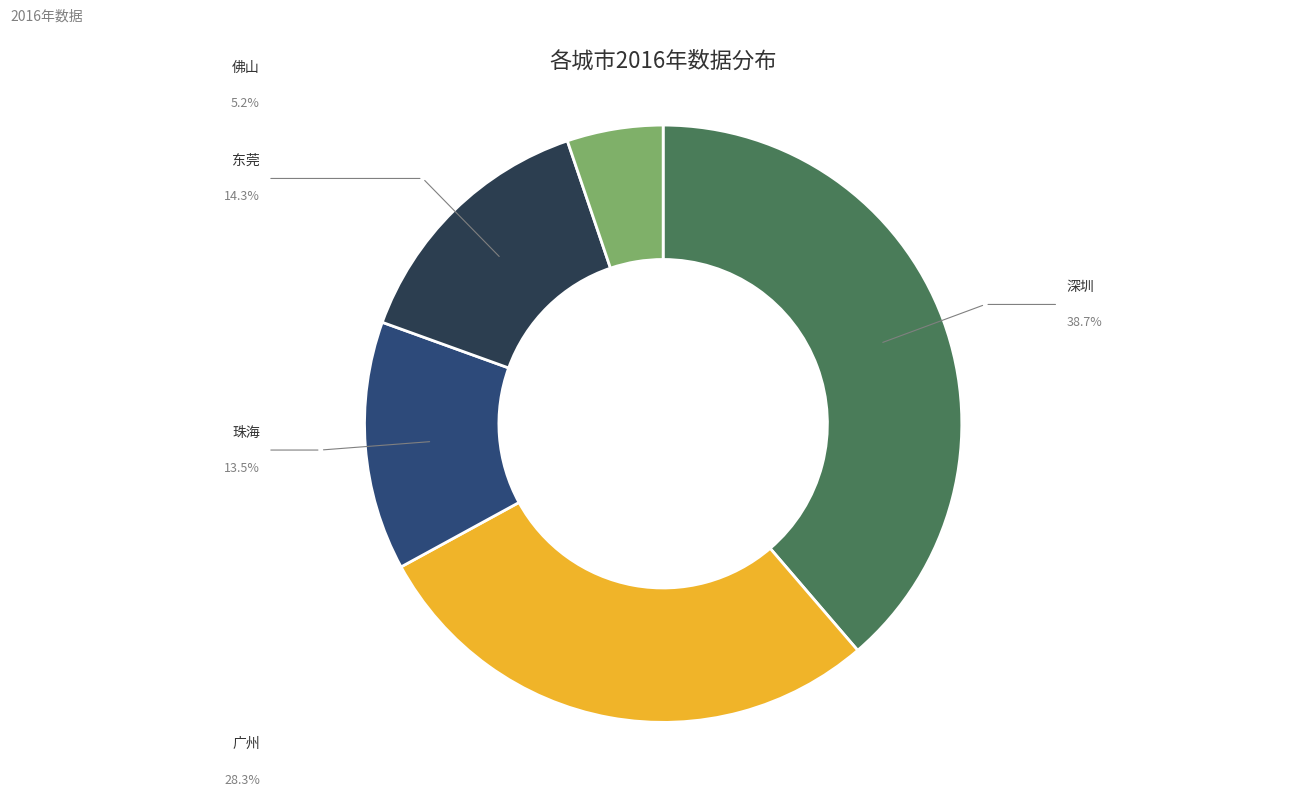

How many slices are in this pie chart?

5